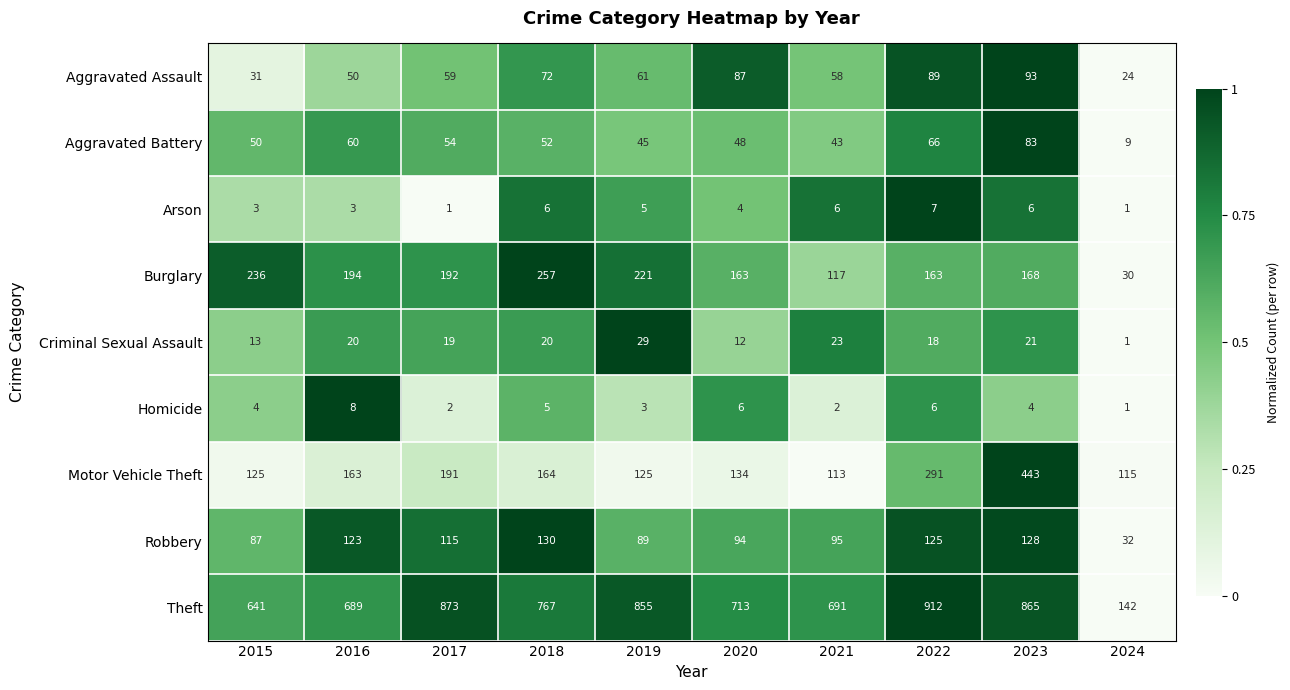

List the series in order of their peak value, highest first.

Theft, Motor Vehicle Theft, Burglary, Robbery, Aggravated Assault, Aggravated Battery, Criminal Sexual Assault, Homicide, Arson